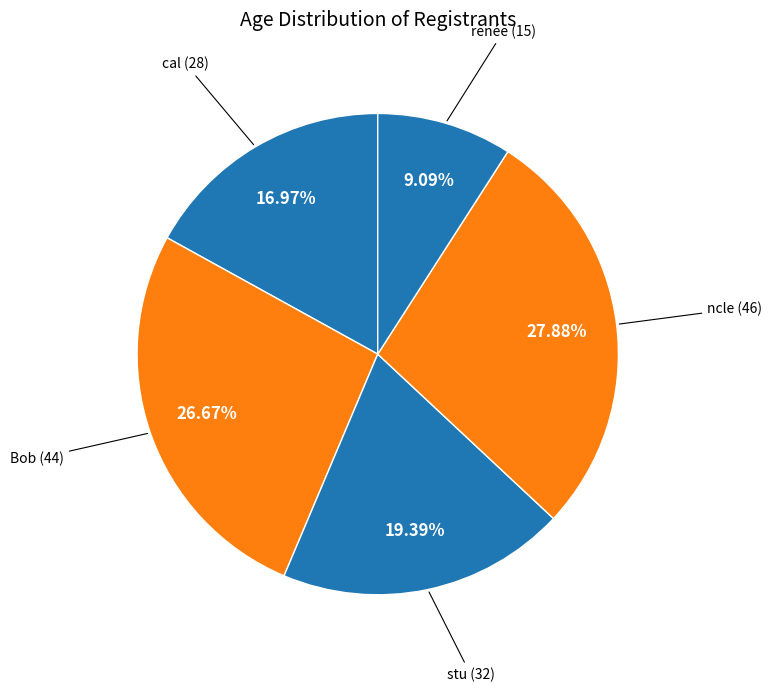

Does any single category account for the majority?

No